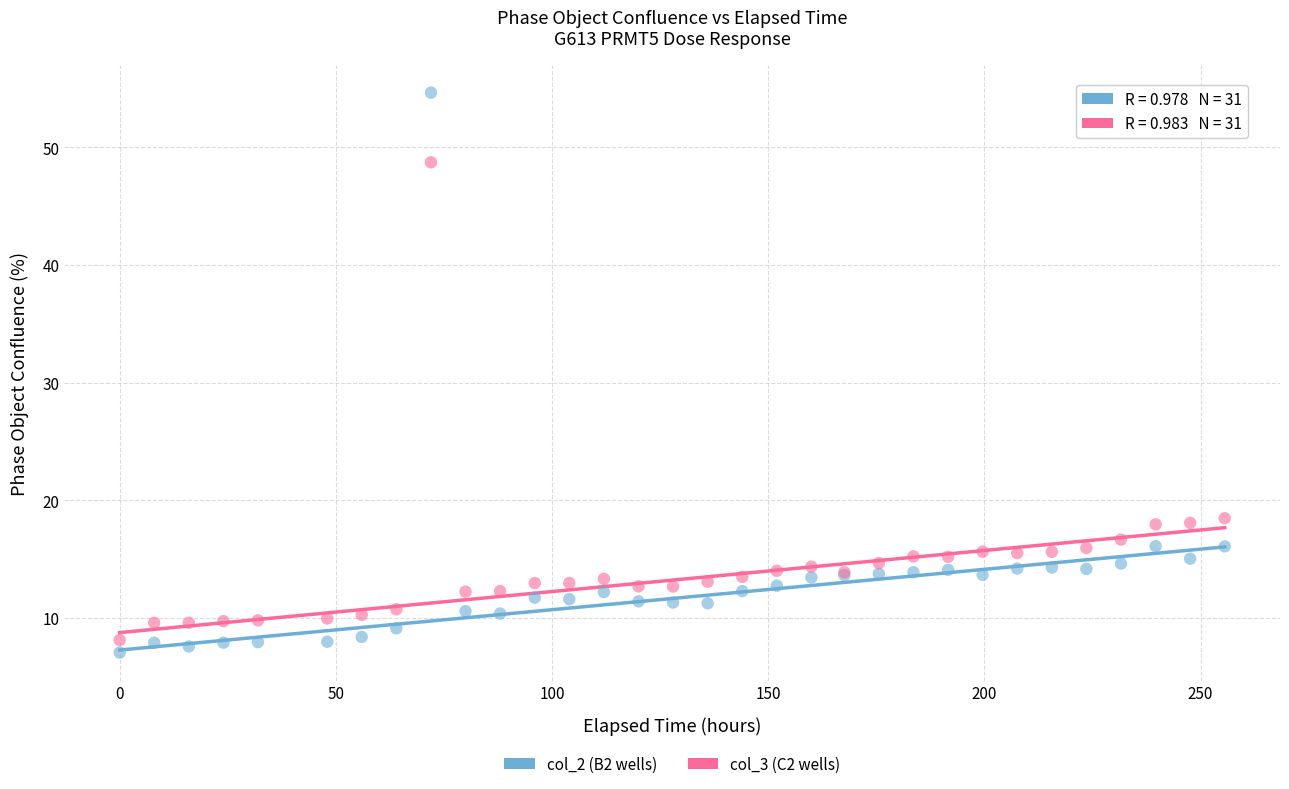

Which series has the largest Y range (max minus min)?

col_2 (B2 wells)